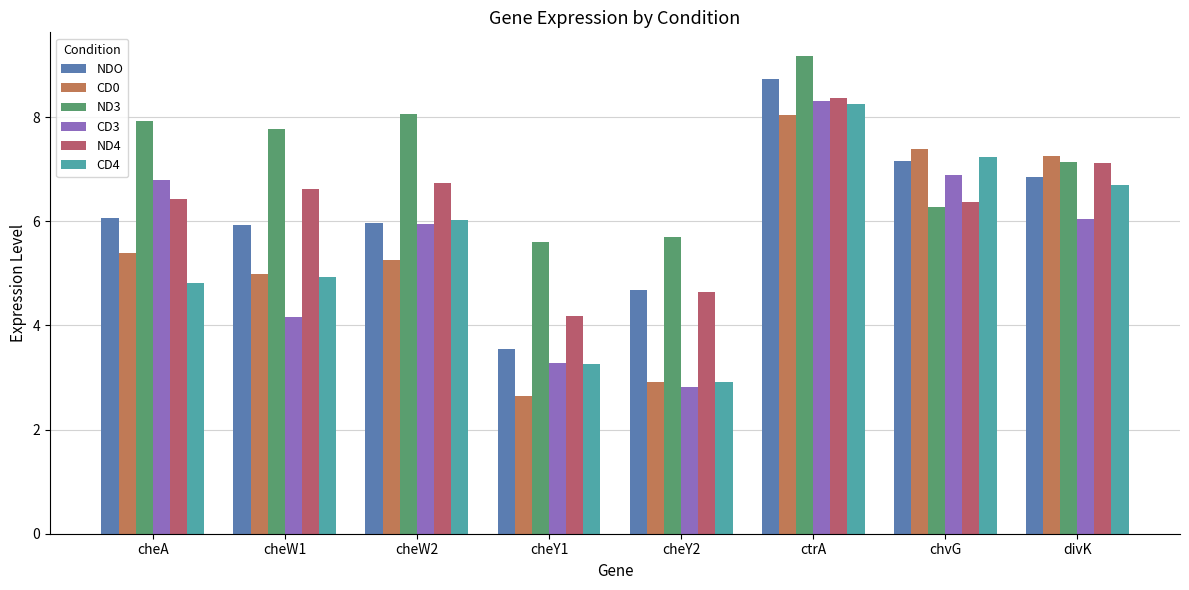

How many bars are there in each group?

6